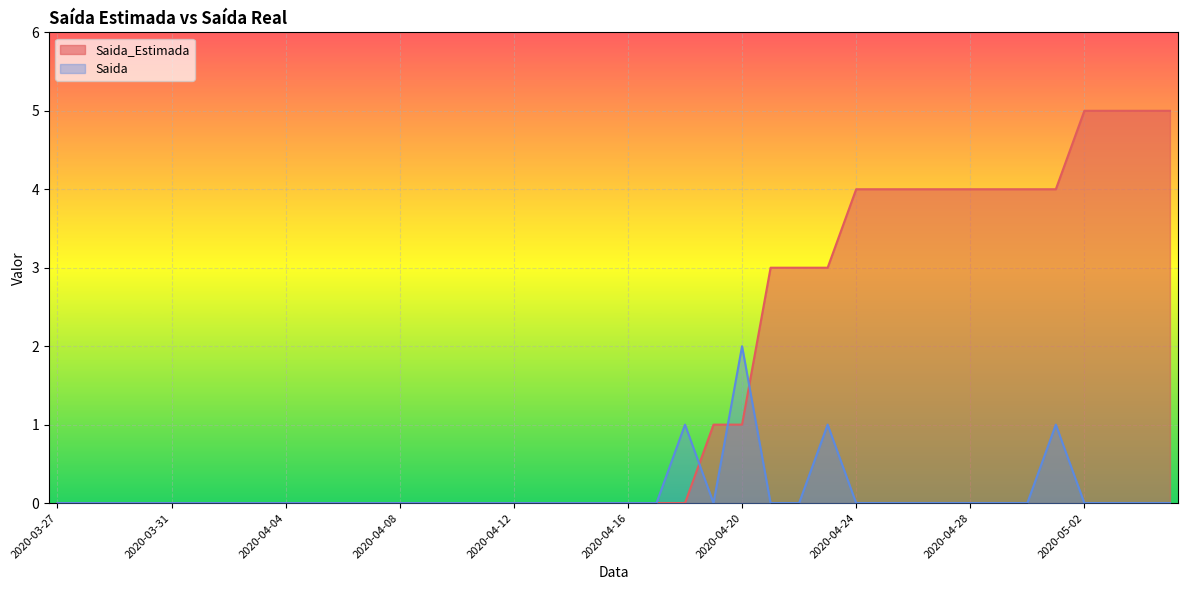

How many intersections are there between Saida_Estimada and Saida?

3